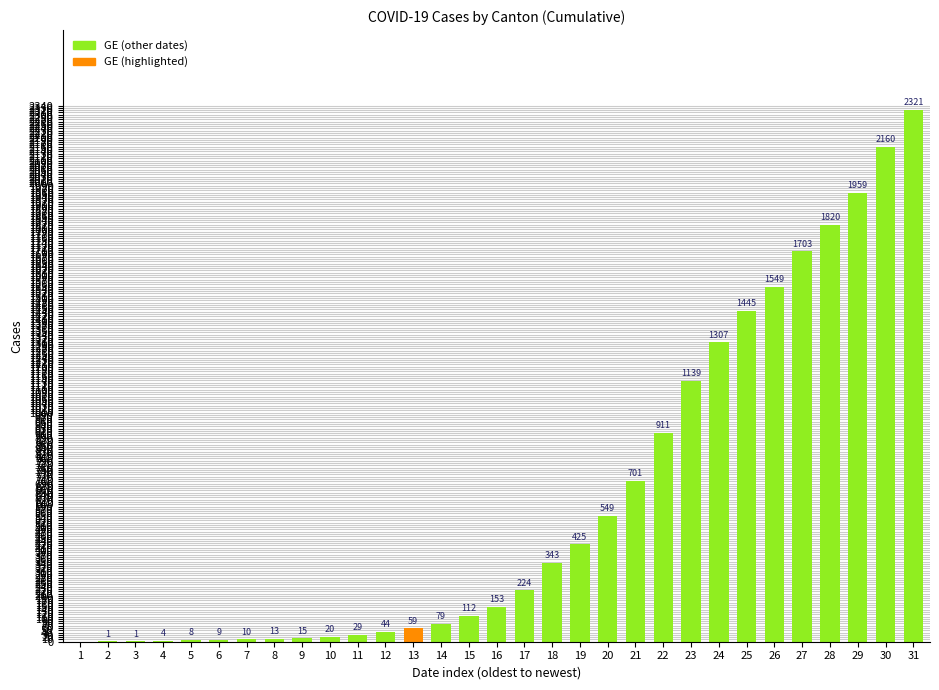

Read the value at 27, to the nearest 10.

1700